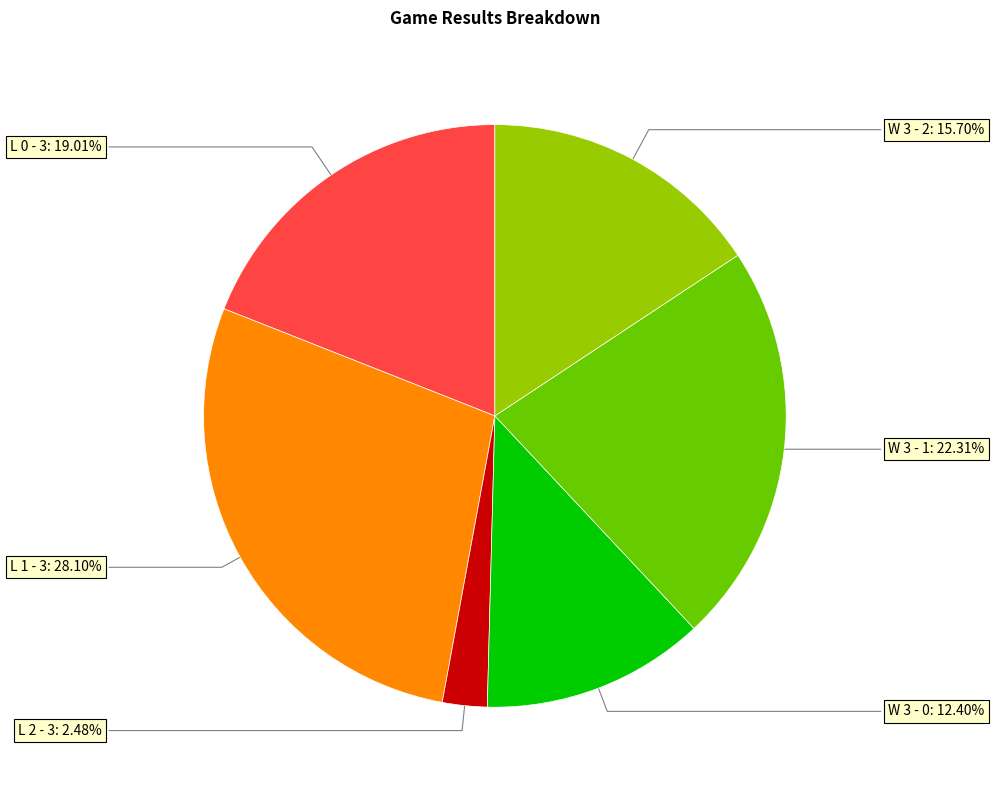

Is there any slice that represents more than half of the pie?

No